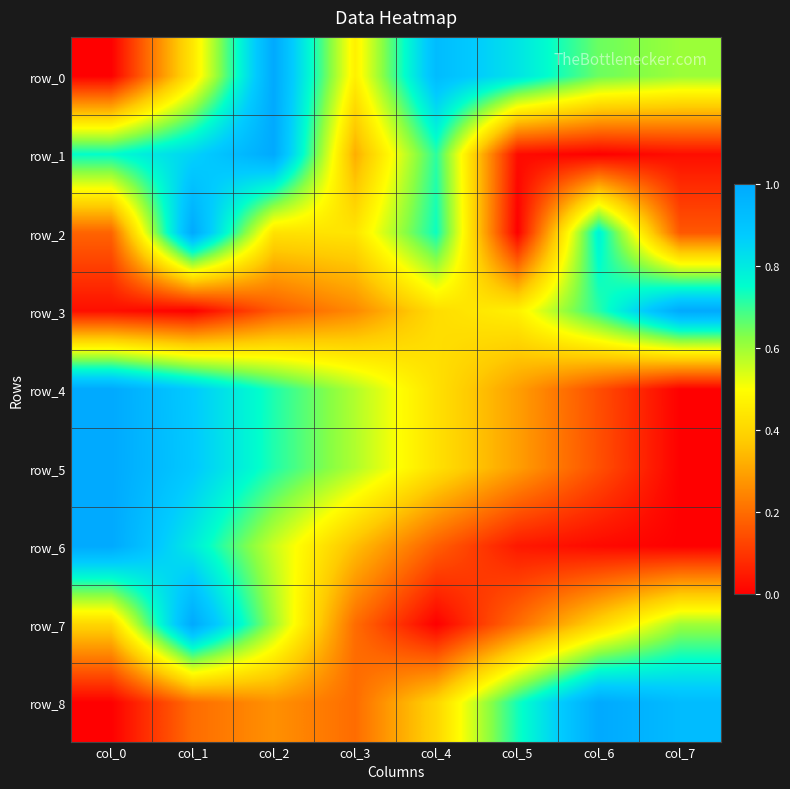

Count the row_7 values in the range 0 to 1.

8